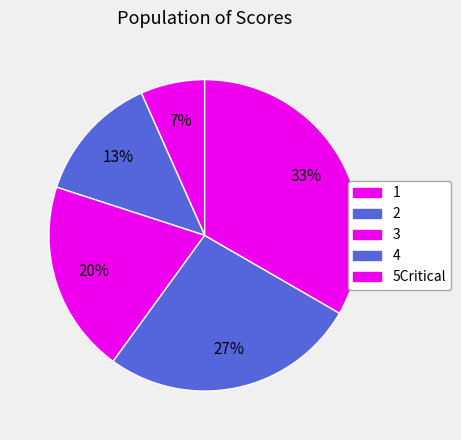

What is the ratio of the value at 2 to the value at 4?

0.5